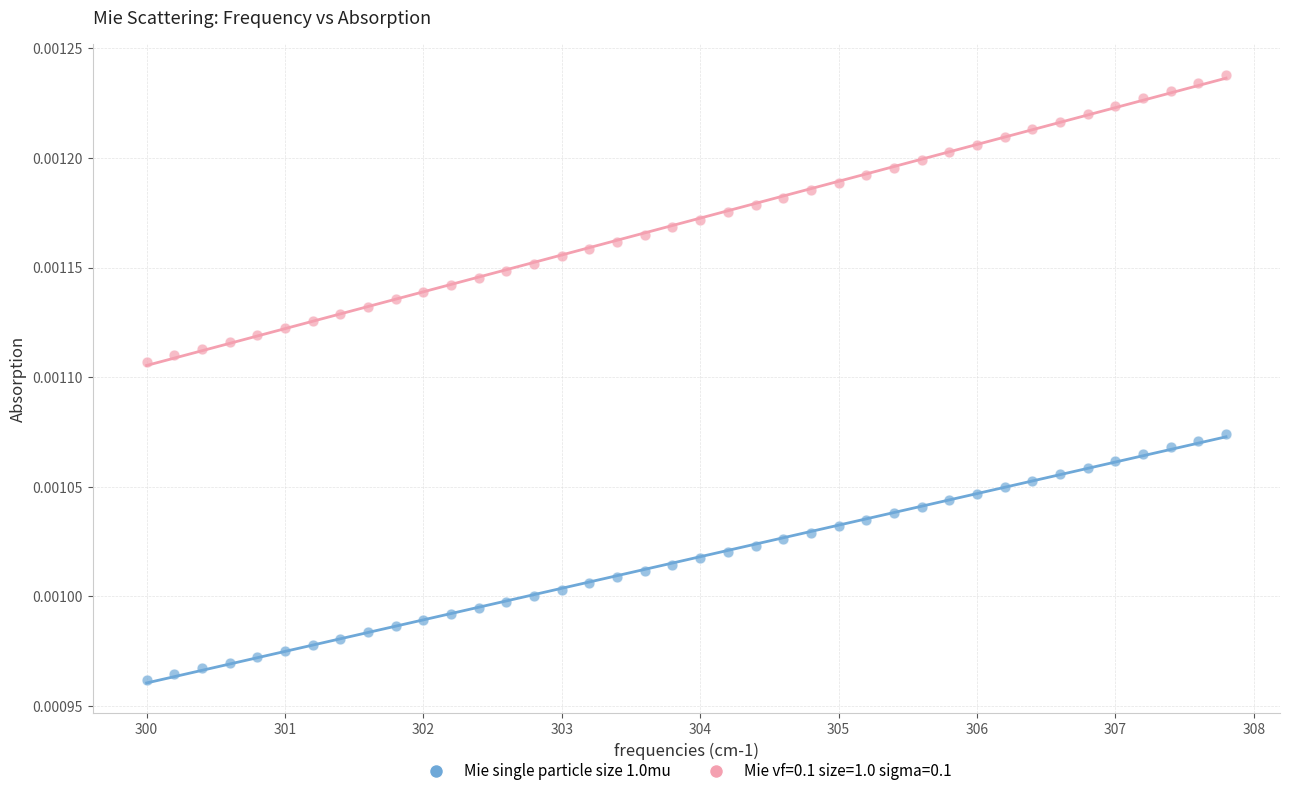

What is the X range (max minus min) for the scatter plot?

7.8